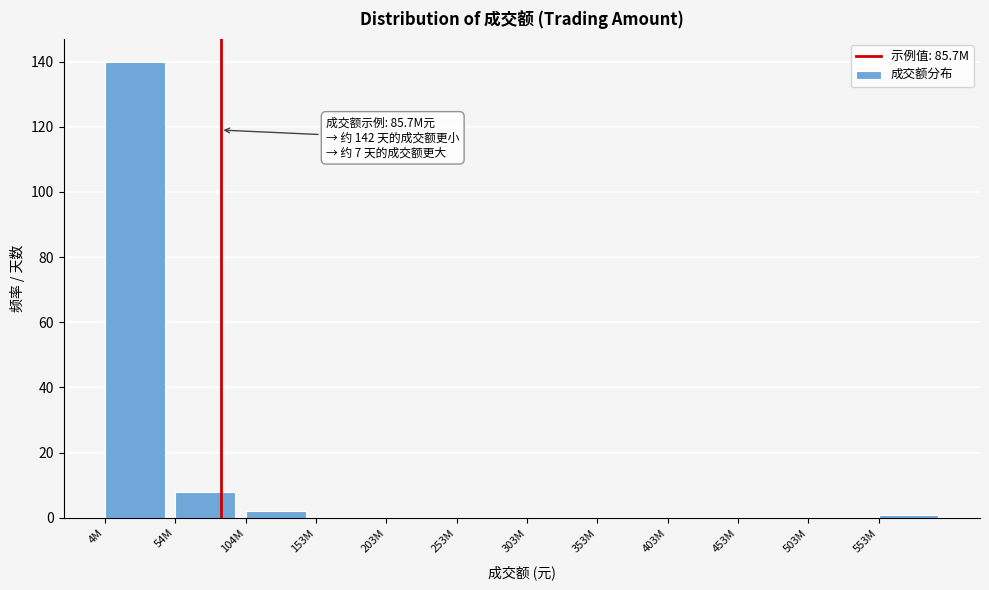

Reading left to right, list all the values displayed in this chart.

4M=140	54M=8	104M=2	153M=0	203M=0	253M=0	303M=0	353M=0	403M=0	453M=0	503M=0	553M=1